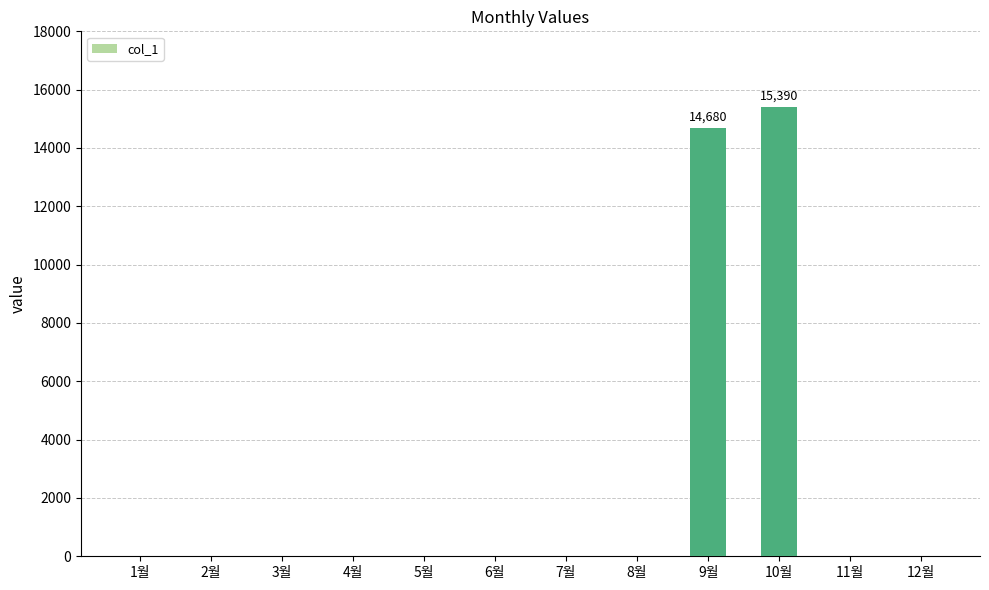

Where is the data nearest to the value 7695?

9월